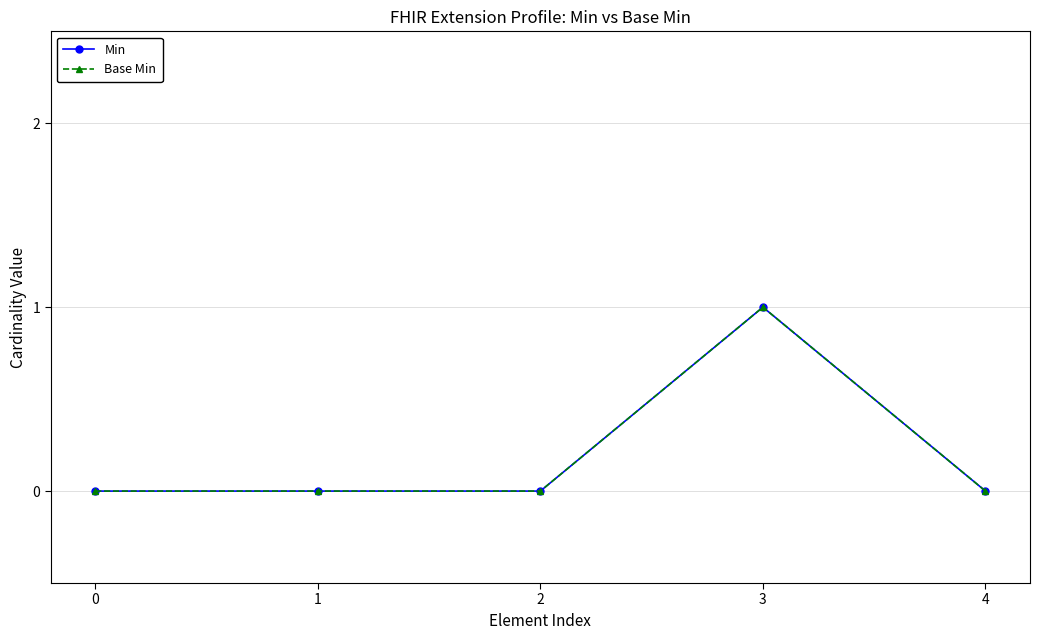

True or false: Min and Base Min cross at least once.

False